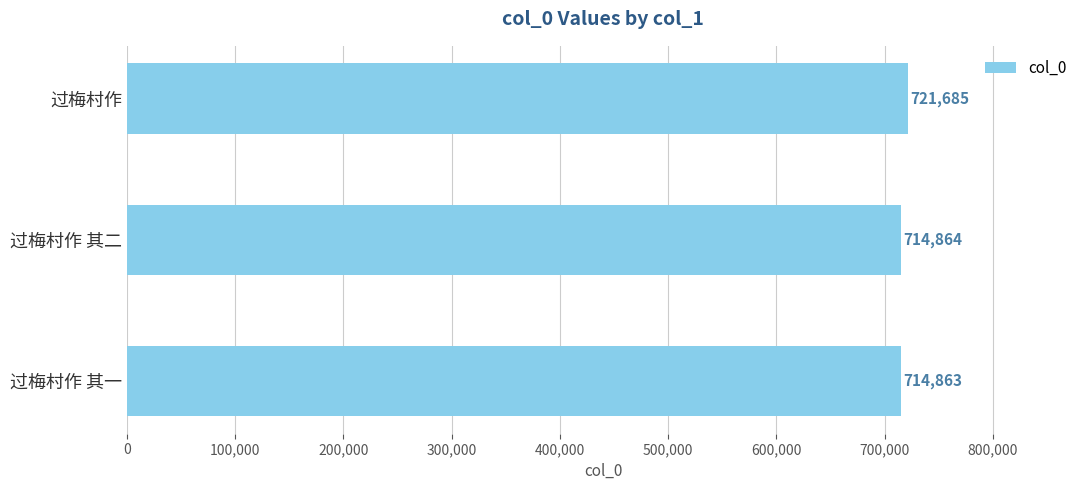

Reading top to bottom, what are all the values shown in this chart?

过梅村作=721685	过梅村作 其二=714864	过梅村作 其一=714863